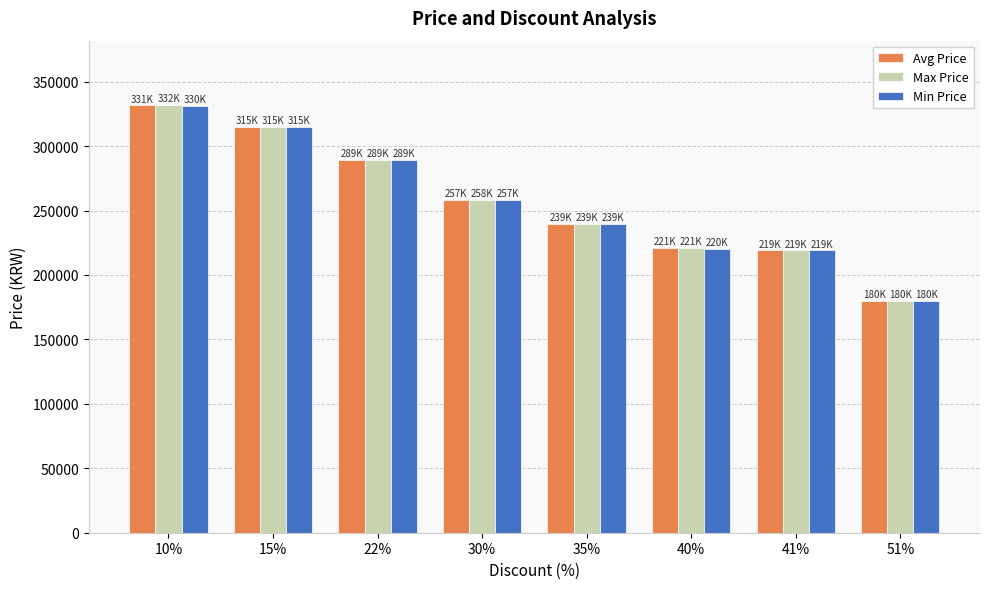

What is the difference between the highest and lowest values at 40%?

1280